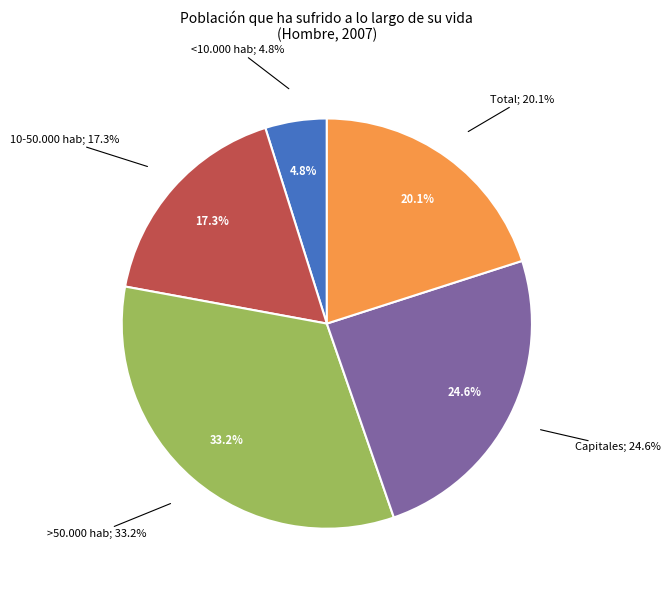

What percentage do >50.000 hab and Total together represent?

53.2%